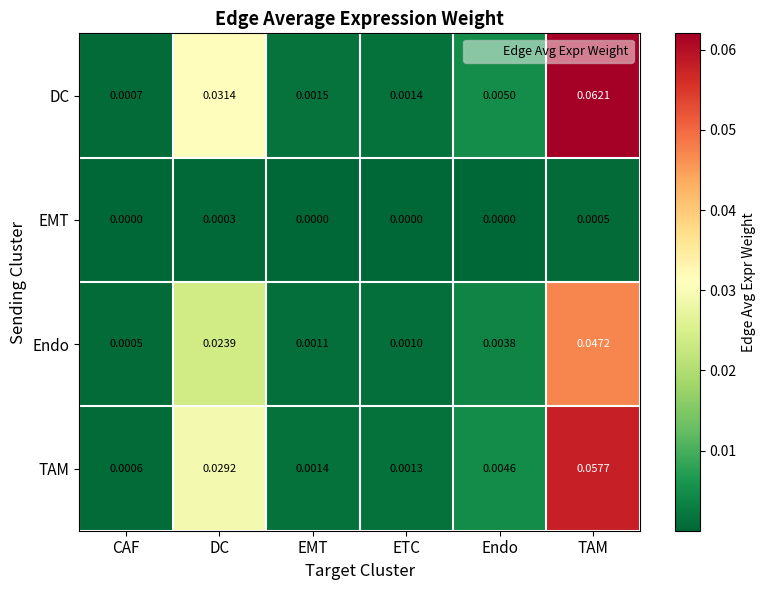

List the labels in order of Endo value, largest first.

TAM, DC, Endo, EMT, ETC, CAF